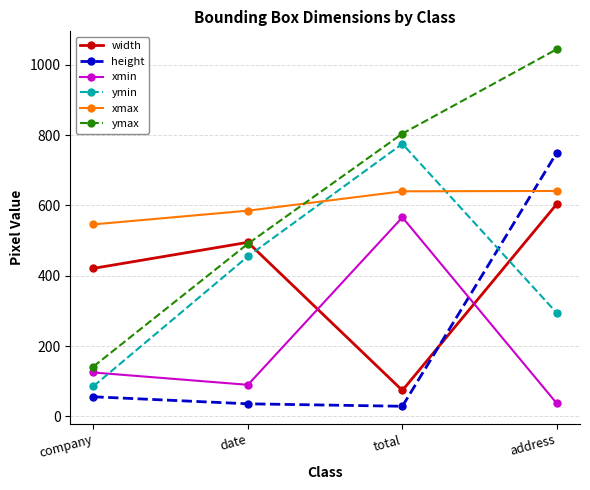

Which series has the largest range (max minus min)?

ymax